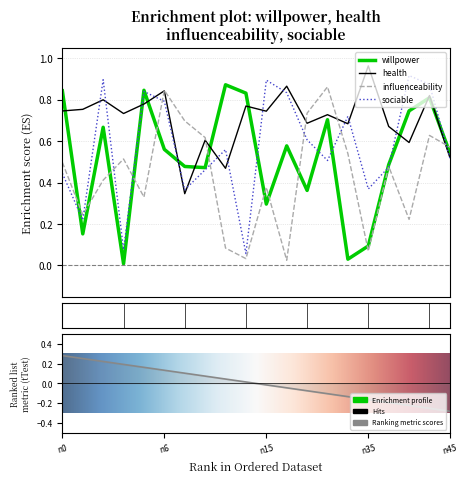

True or false: health has more than 2 interior local peaks.

True